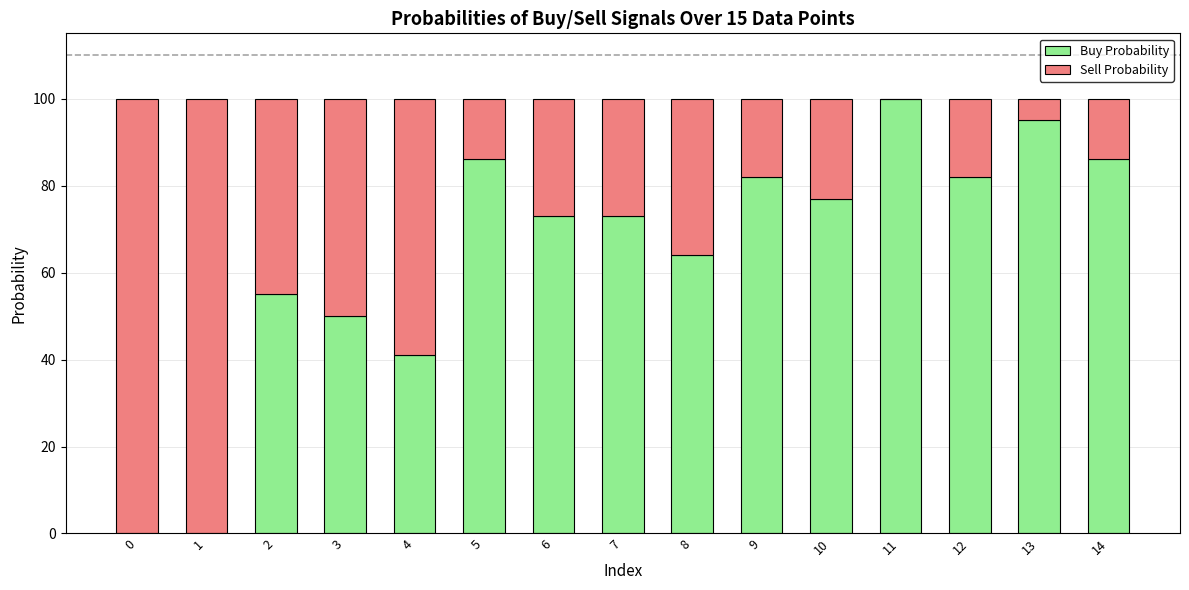

What is the maximum value for Buy Probability?

100